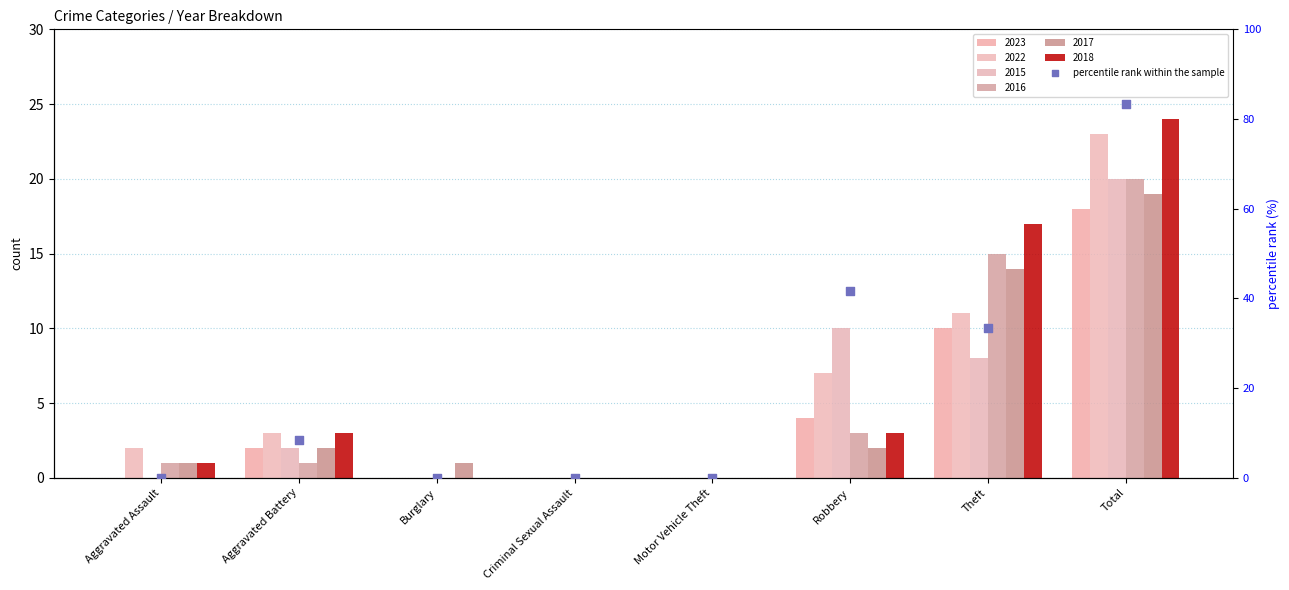

What is the change in value from Aggravated Assault to Theft?

+33.3